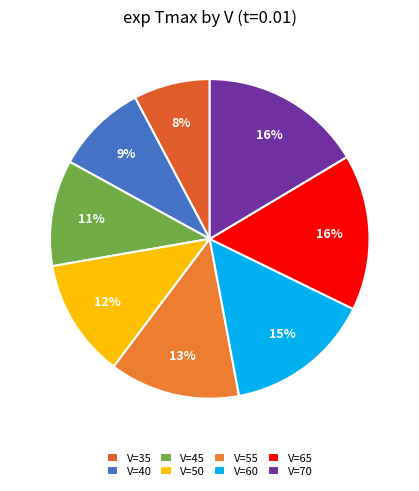

Which category has the smallest portion of the pie?

V=35